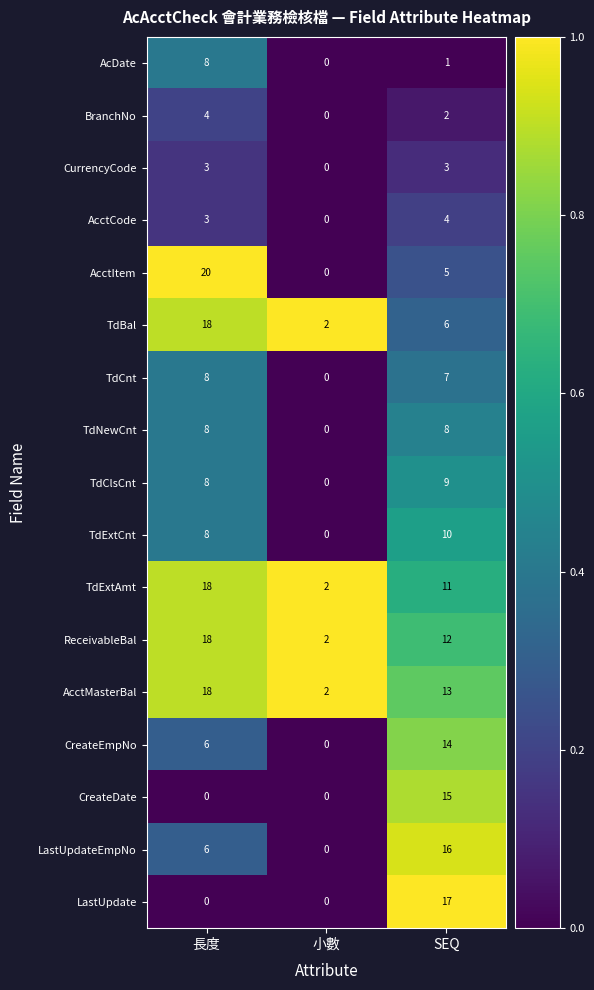

At which category does the chart reach its peak across all series?

長度